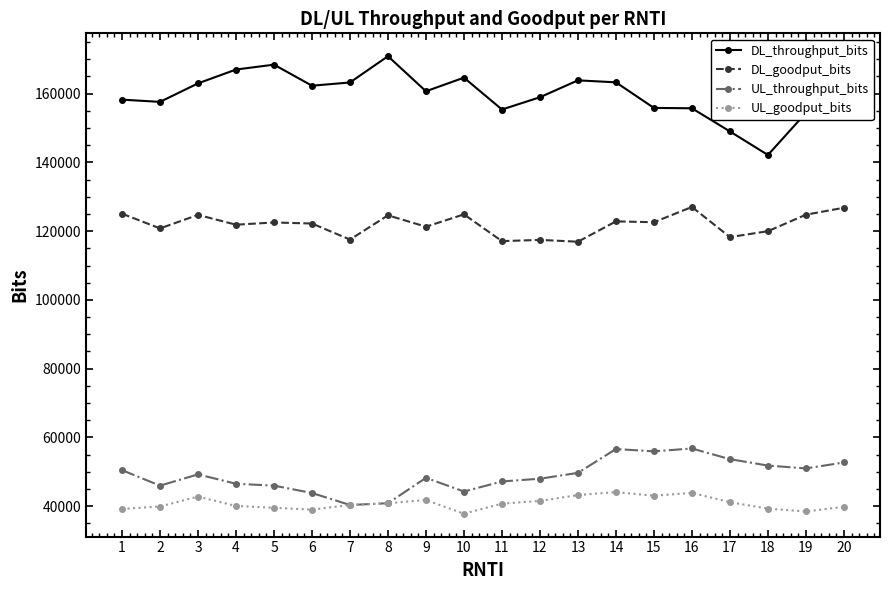

At 10, list the series in order from largest to smallest.

DL_throughput_bits, DL_goodput_bits, UL_throughput_bits, UL_goodput_bits